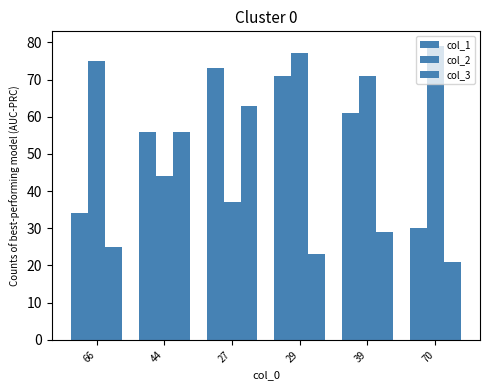

What is the difference between the maximum and minimum values in the col_1 series?

43